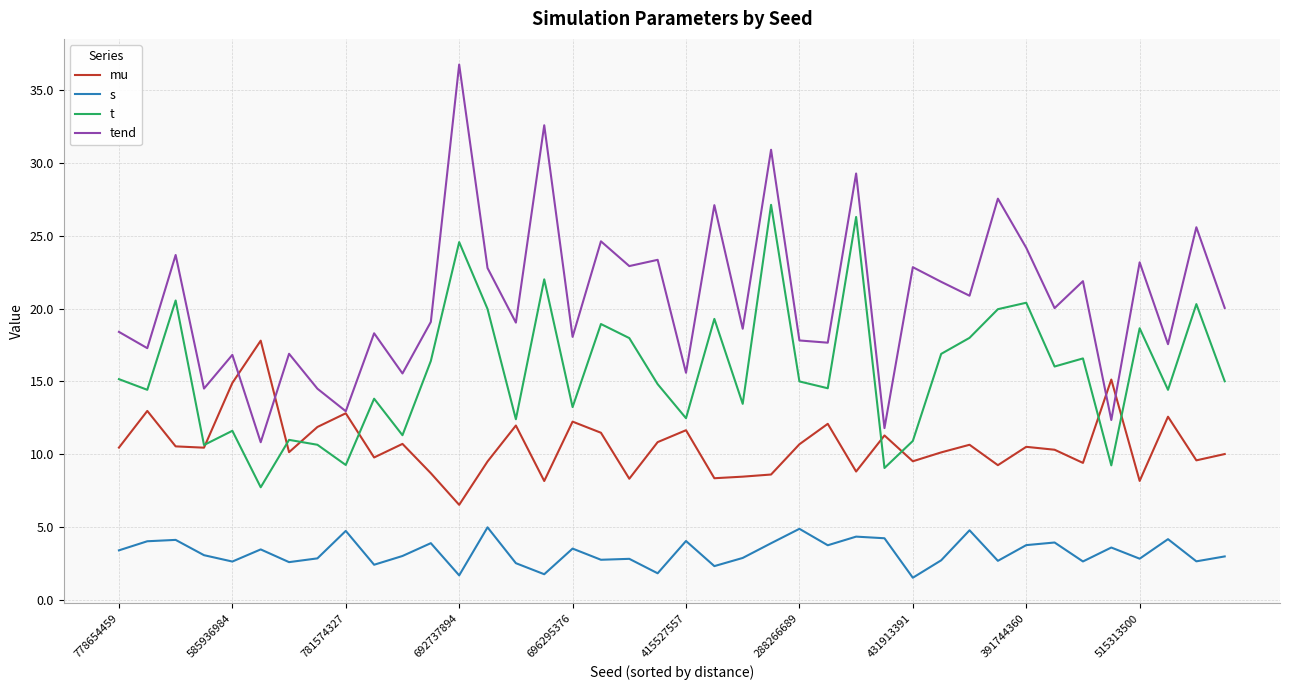

Which series has the largest total across all categories?

tend